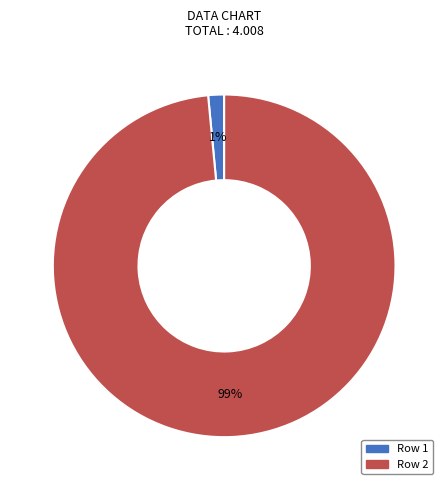

Is there any slice that represents more than half of the pie?

Yes